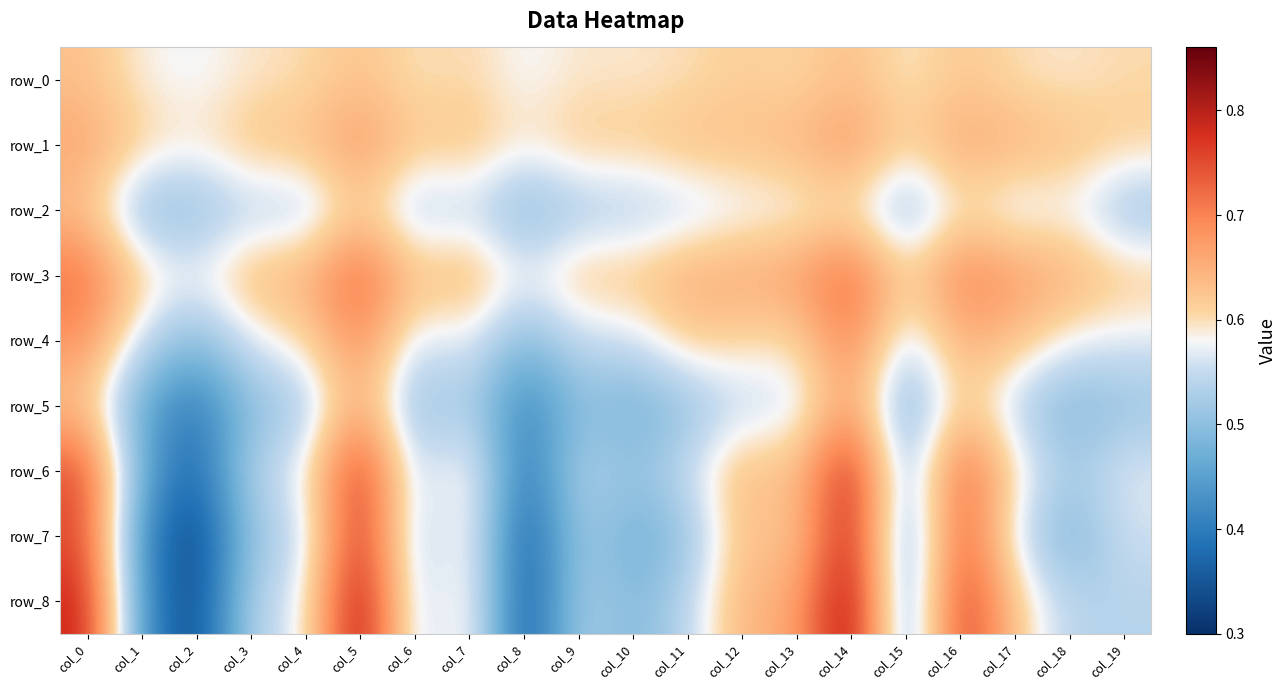

At how many categories does at least one series exceed 0?

20